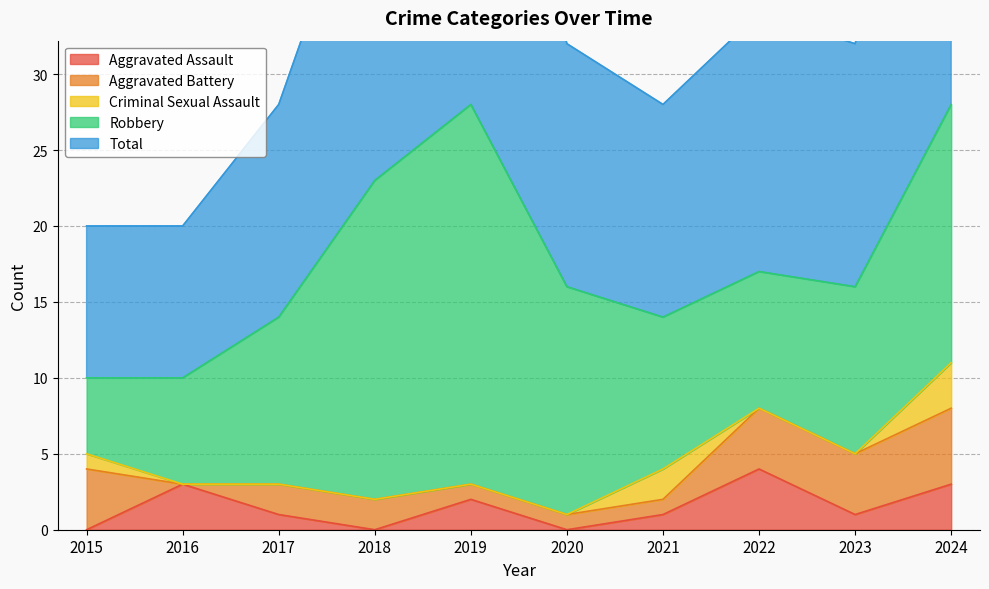

Reading right to left, what are all the values shown in this chart?

Aggravated Assault: 2024=3	2023=1	2022=4	2021=1	2020=0	2019=2	2018=0	2017=1	2016=3	2015=0
Aggravated Battery: 2024=5	2023=4	2022=4	2021=1	2020=1	2019=1	2018=2	2017=2	2016=0	2015=4
Criminal Sexual Assault: 2024=3	2023=0	2022=0	2021=2	2020=0	2019=0	2018=0	2017=0	2016=0	2015=1
Robbery: 2024=17	2023=11	2022=9	2021=10	2020=15	2019=25	2018=21	2017=11	2016=7	2015=5
Total: 2024=28	2023=16	2022=17	2021=14	2020=16	2019=28	2018=23	2017=14	2016=10	2015=10